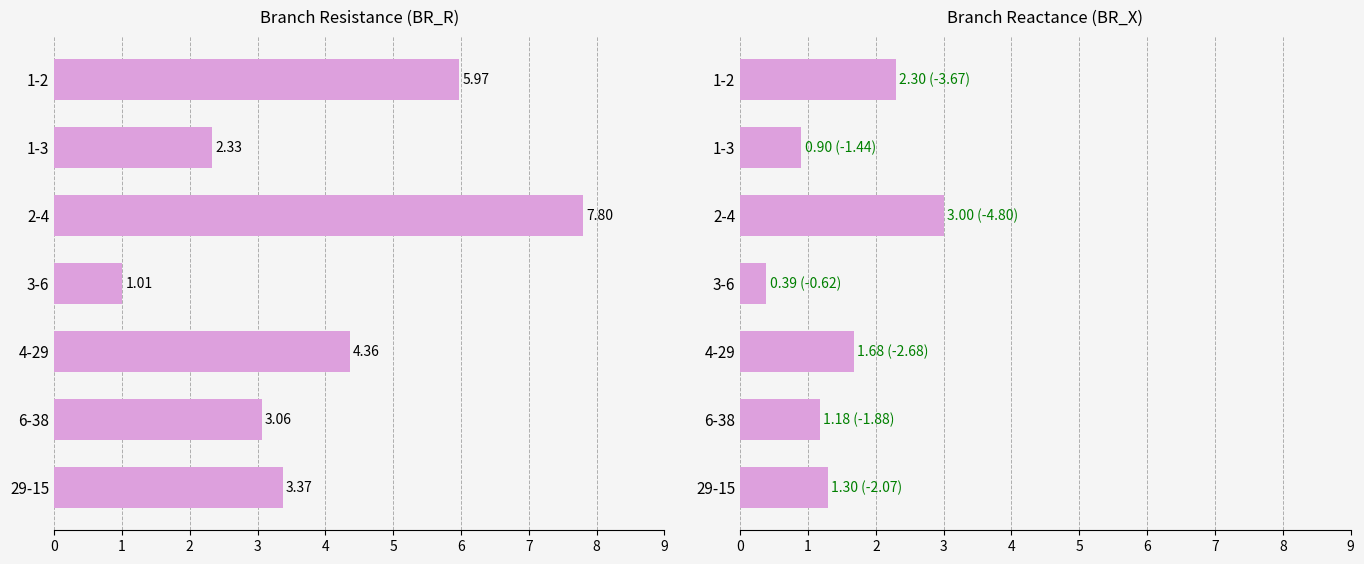

The value of BR_R at 3-6 is 0.3. True or false?

False